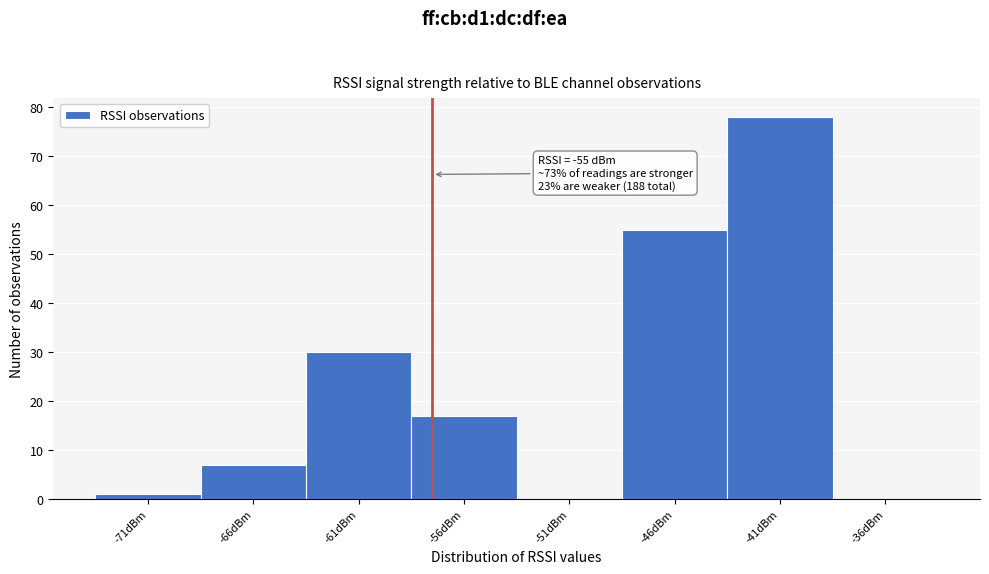

Reading left to right, transcribe all the data shown in this chart.

-71dBm=1	-66dBm=7	-61dBm=30	-56dBm=17	-51dBm=0	-46dBm=55	-41dBm=78	-36dBm=0